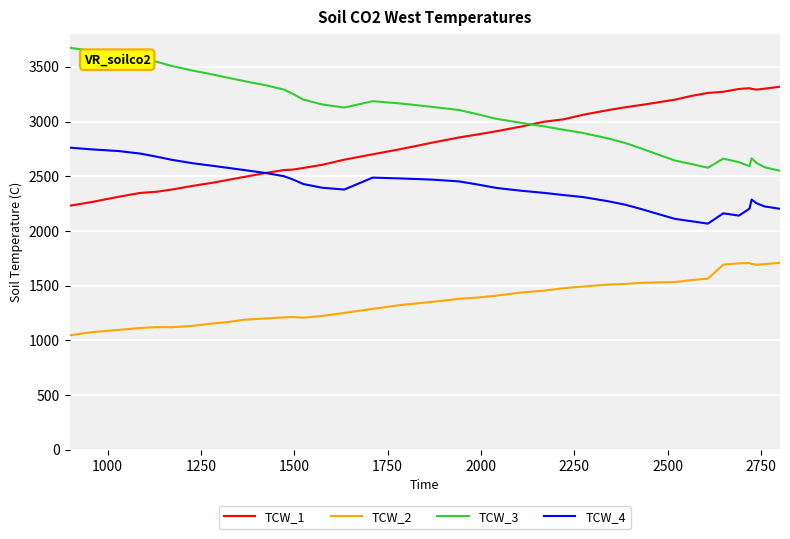

Rank the series by their maximum value, from lowest to highest.

TCW_2, TCW_4, TCW_1, TCW_3